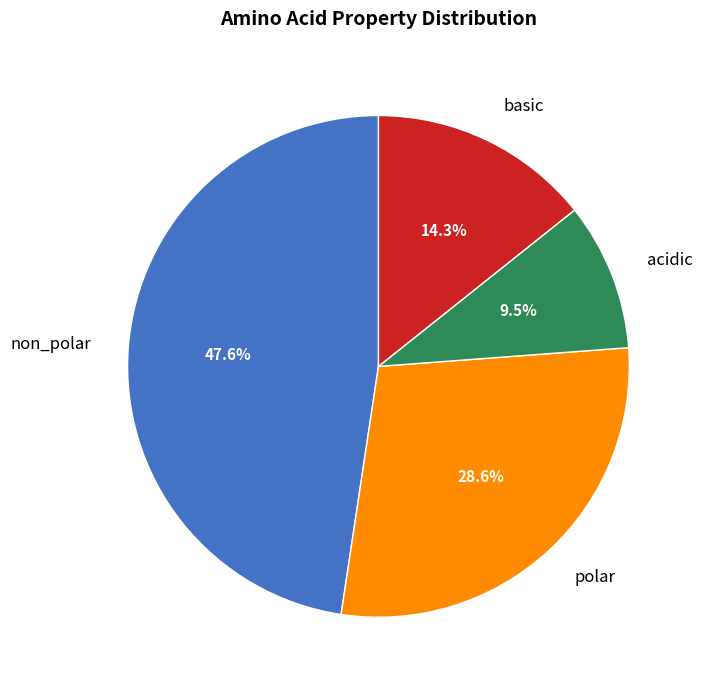

Which has a higher value, basic or acidic?

basic